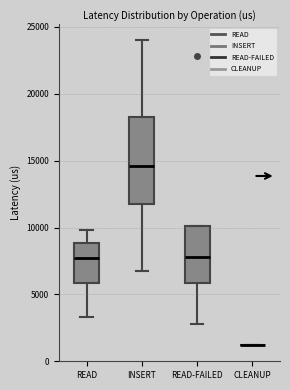

Reading left to right, transcribe this box plot: for each box, give where its median line is, the range the box spans, and where its two whiskers end, as read against the y-axis. The values are not printed on the chart, so give them approximately, as read against the axis.

READ: median 7500, box 6000 to 9000, whiskers 3500 to 10000
INSERT: median 14500, box 12000 to 18500, whiskers 6500 to 24000
READ-FAILED: median 8000, box 6000 to 10000, whiskers 3000 to 10000
CLEANUP: box collapsed to a line at 1000, whiskers 1000 to 1000